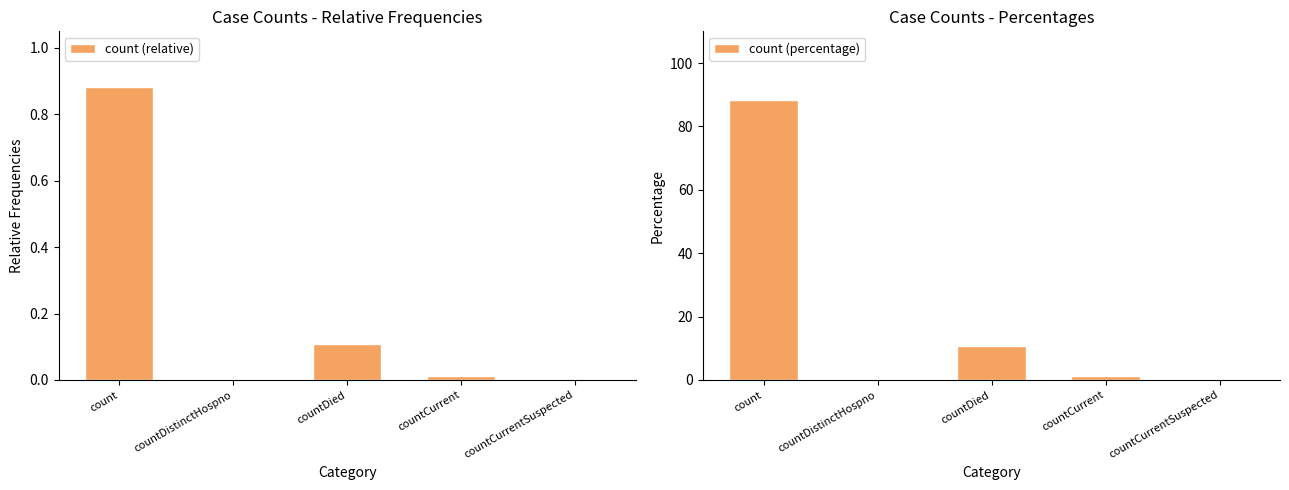

Is it true that count (relative) equals 0.0 at countDistinctHospno?

True